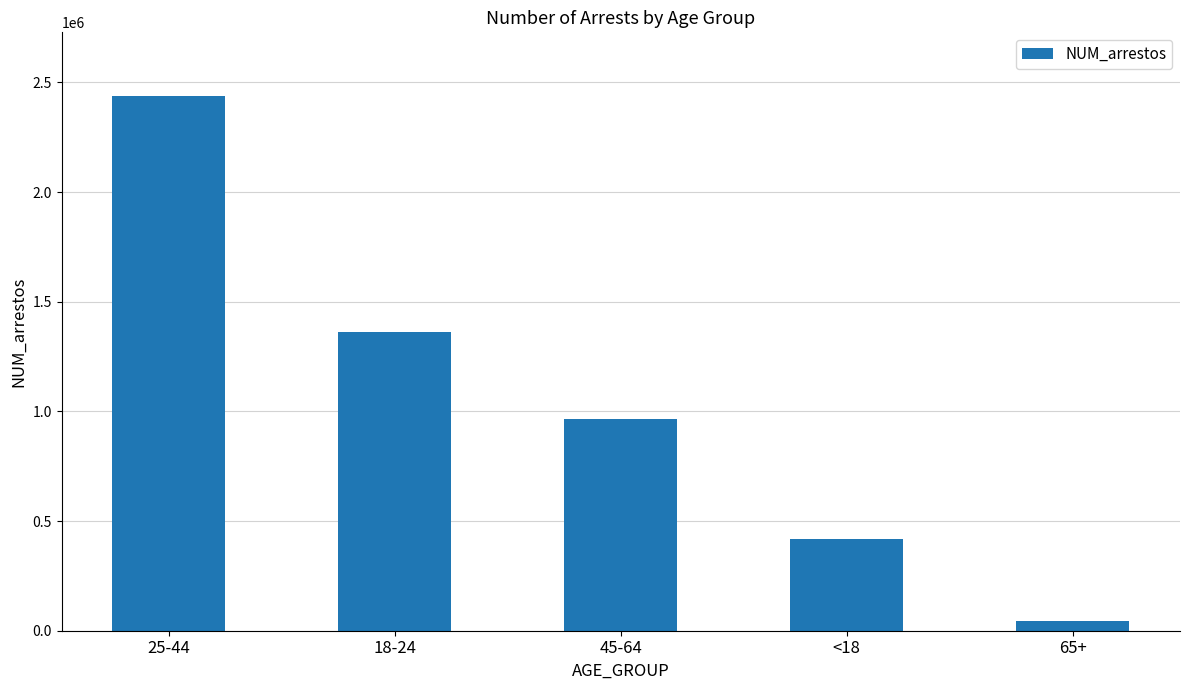

What is the label of the 3rd bar from the left?

45-64